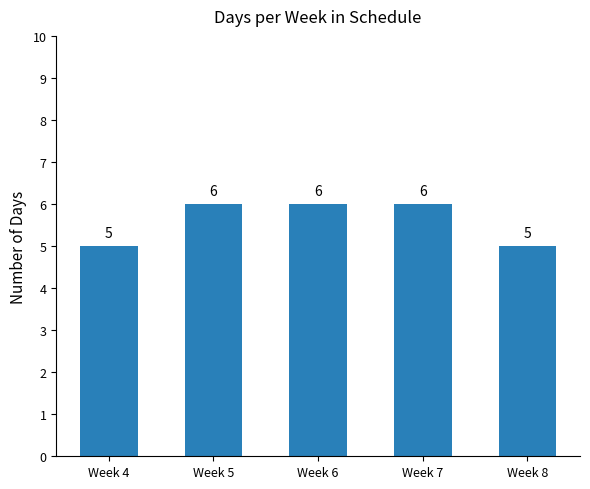

Are the bars grouped side by side (vs. stacked)?

No